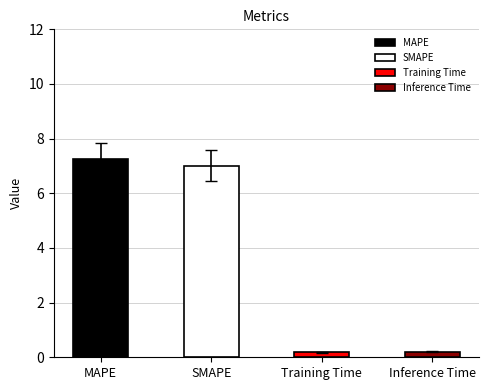

True or false: the data shows 7.0 at SMAPE.

True